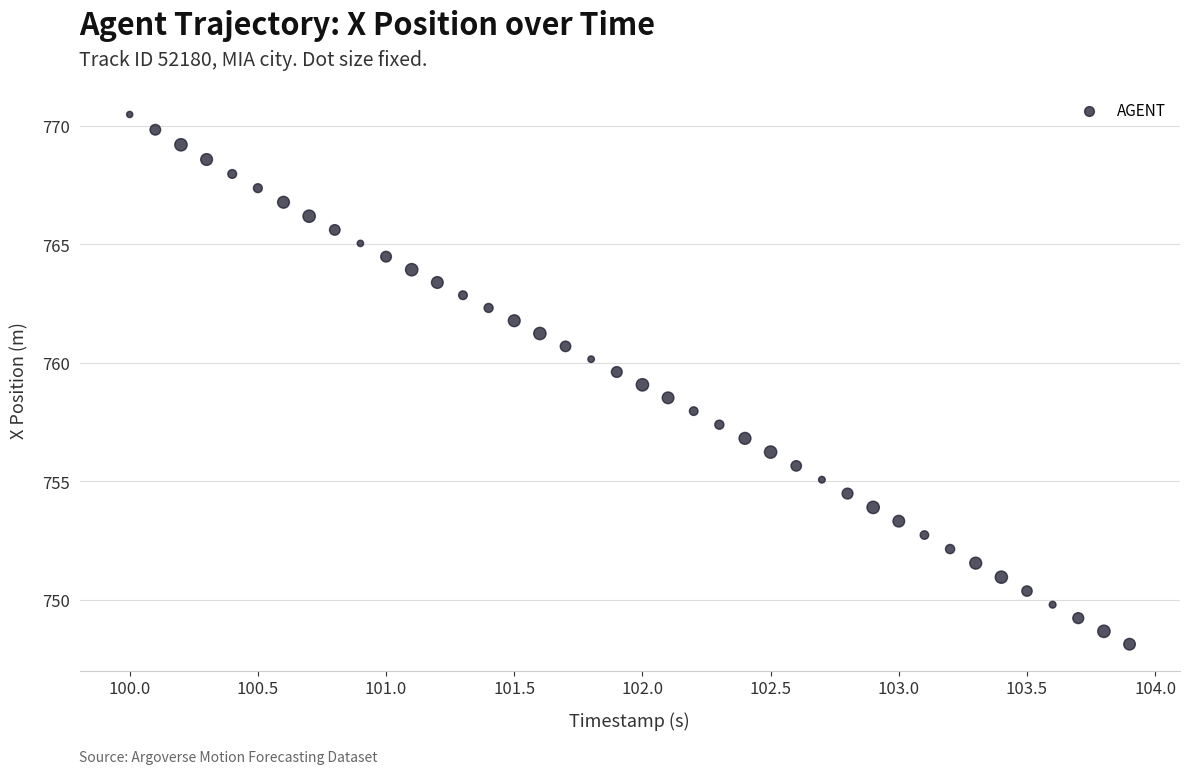

What is the range of X values (max minus min)?

3.9